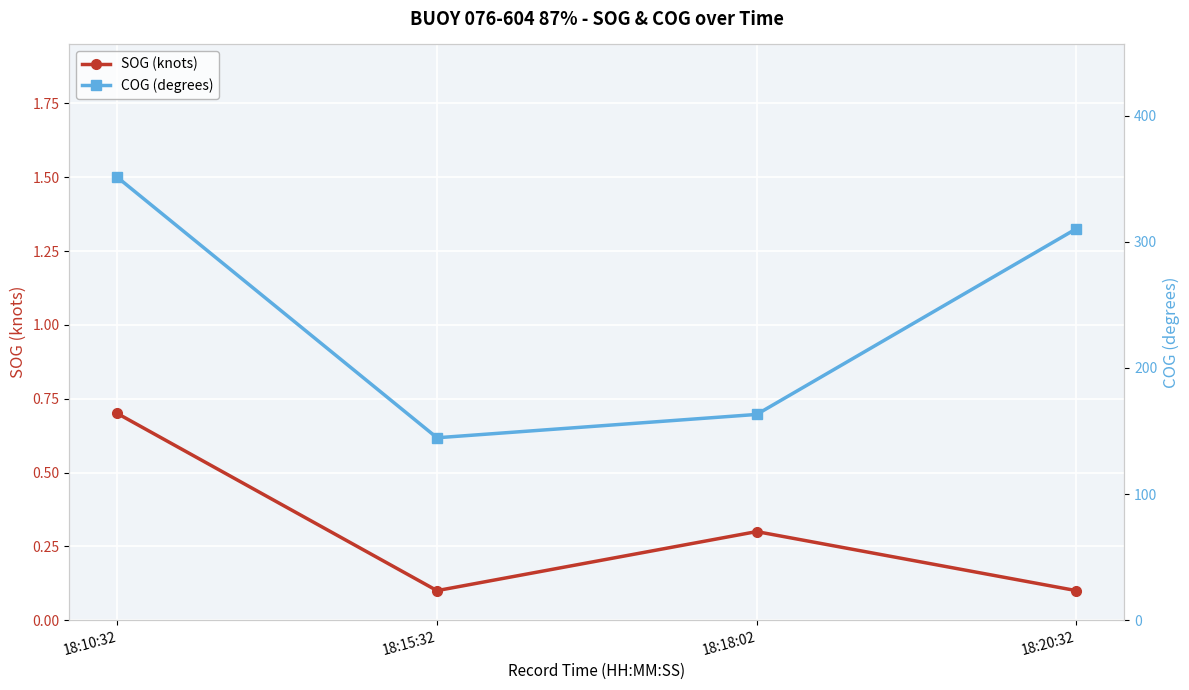

What position from the right is 18:20:32?

1